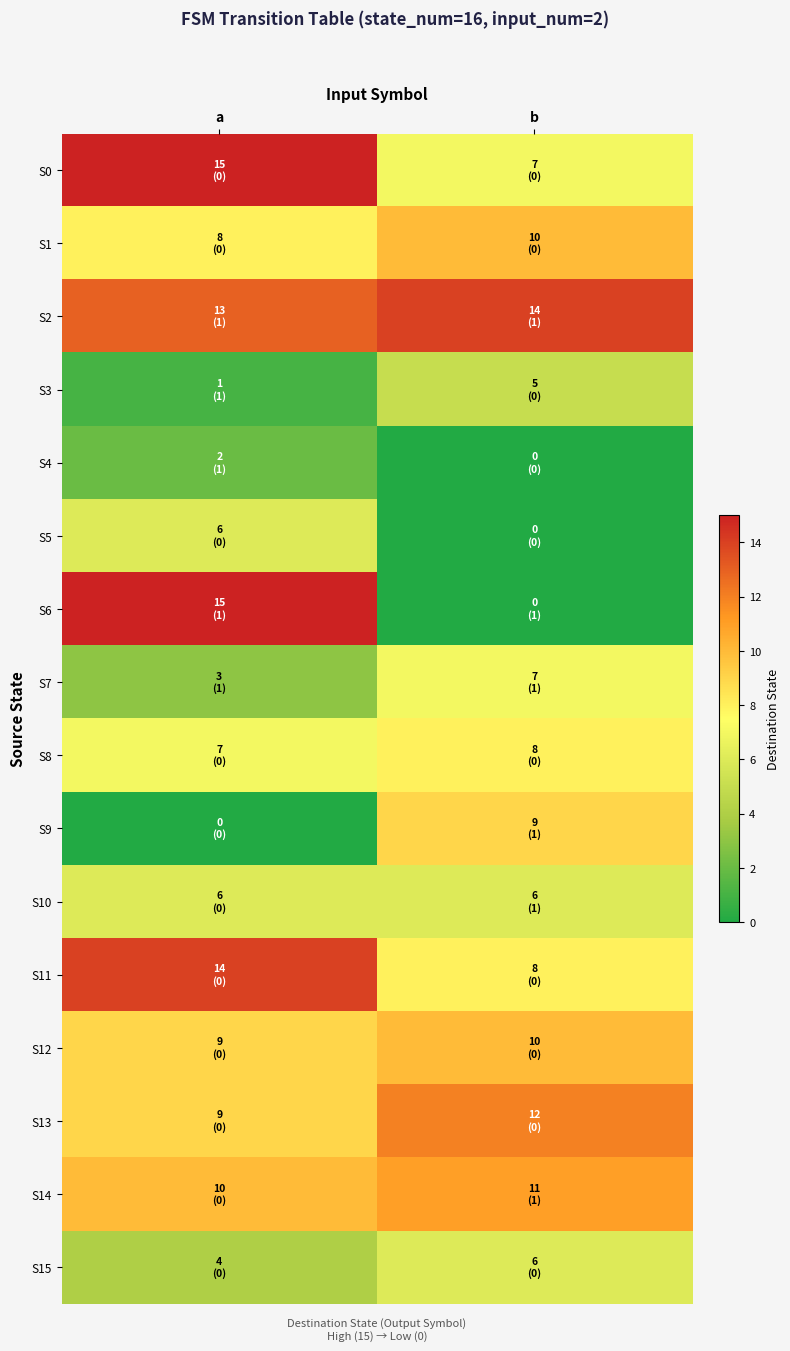

Rank the series by their maximum value, from lowest to highest.

S4, S3, S5, S10, S15, S7, S8, S9, S1, S12, S14, S13, S2, S11, S0, S6